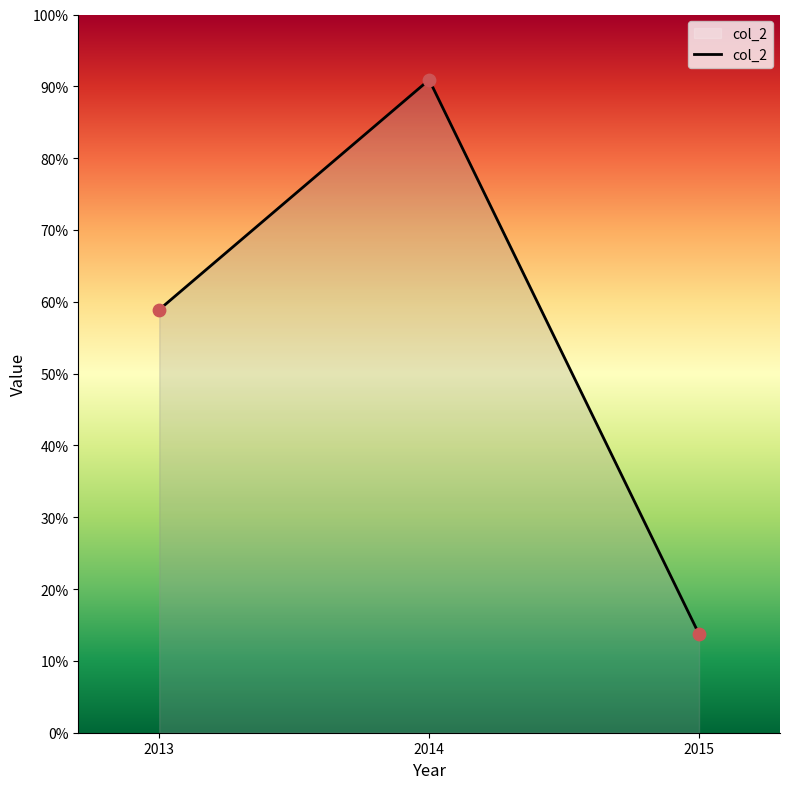

Does the chart have visible grid lines?

No